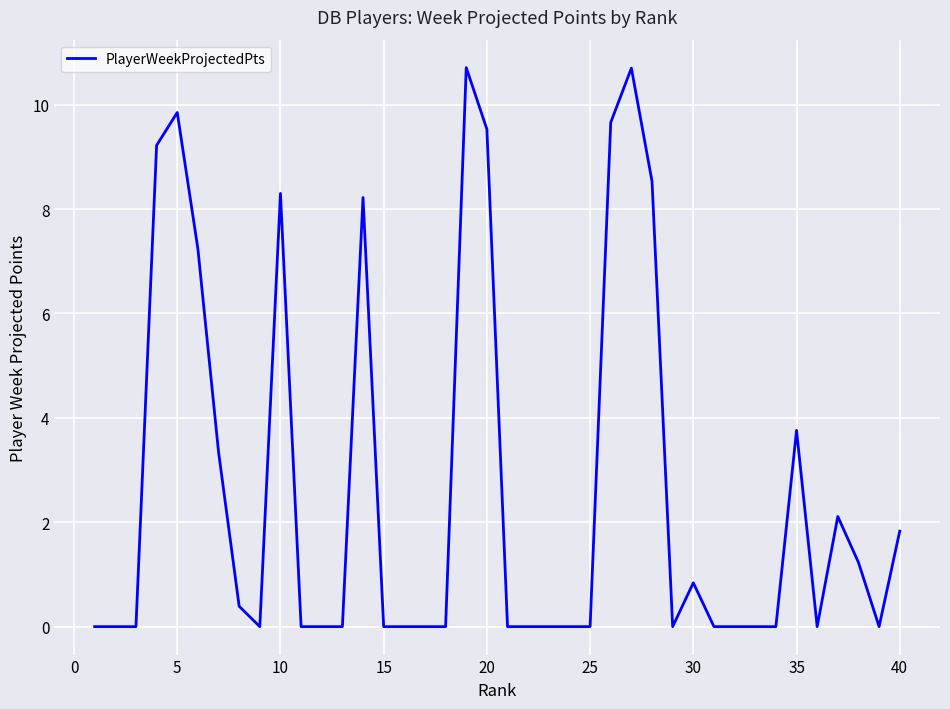

What is the maximum value shown in the chart?

10.7